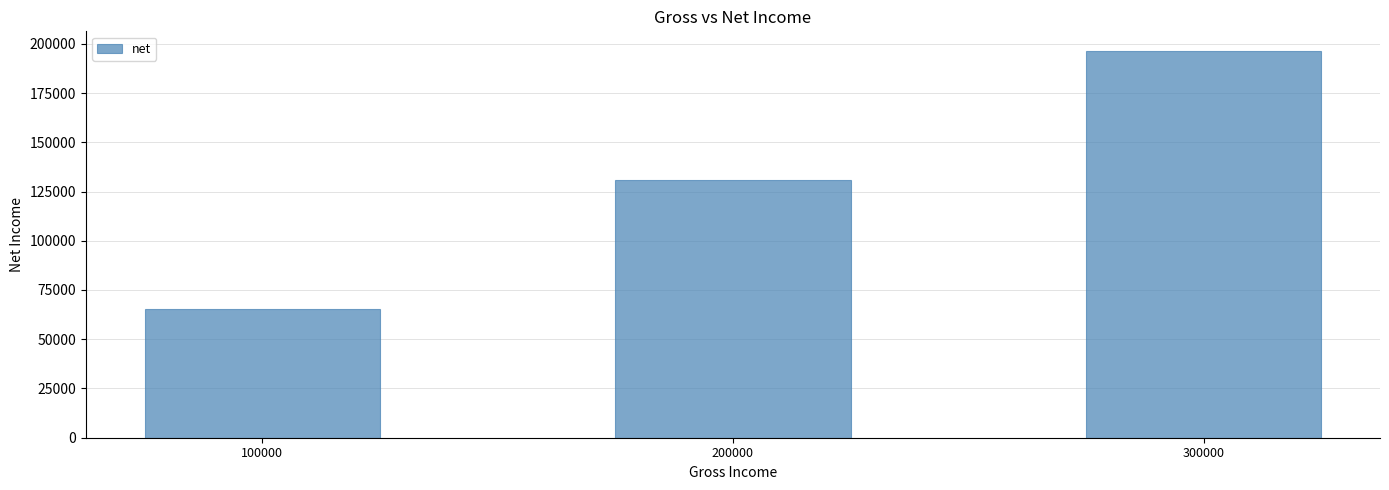

What is the ratio of the value at 200000 to the value at 300000?

0.7